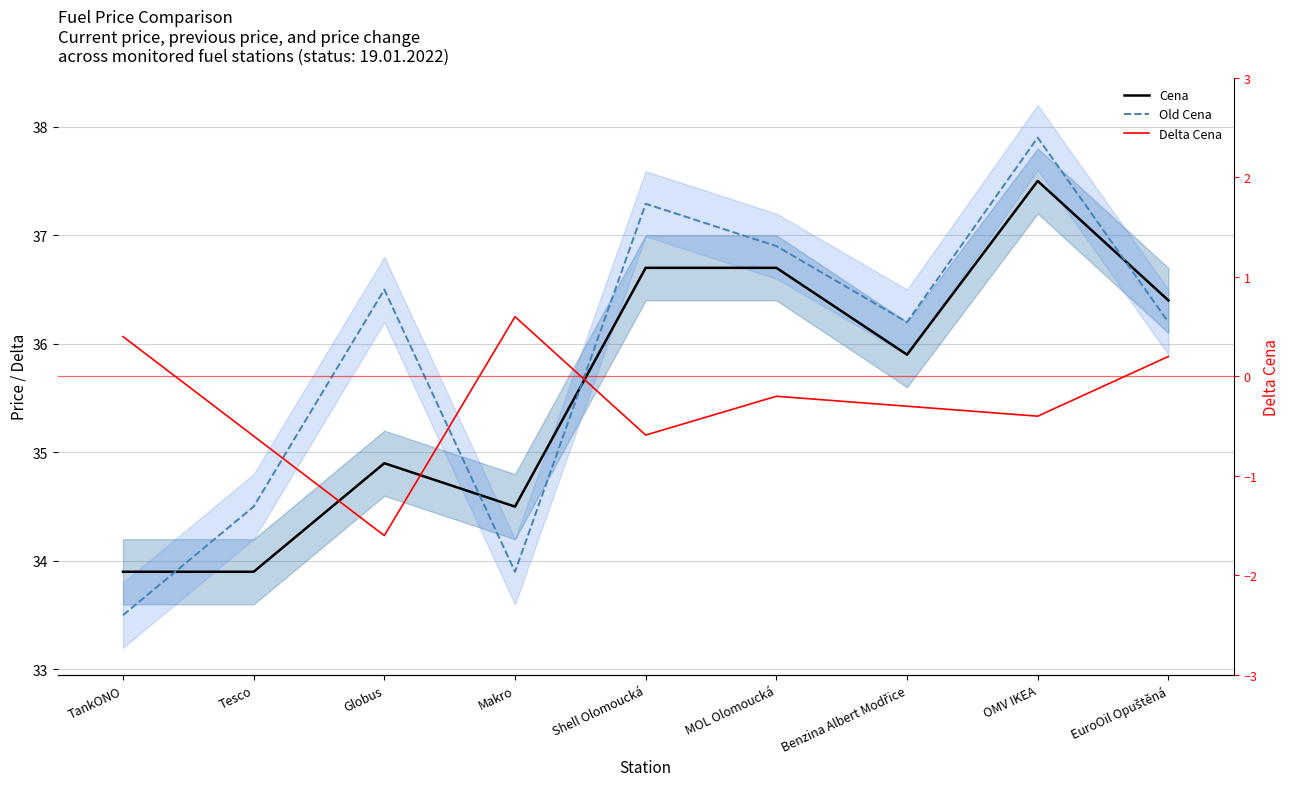

How many lines are shown in the chart?

3